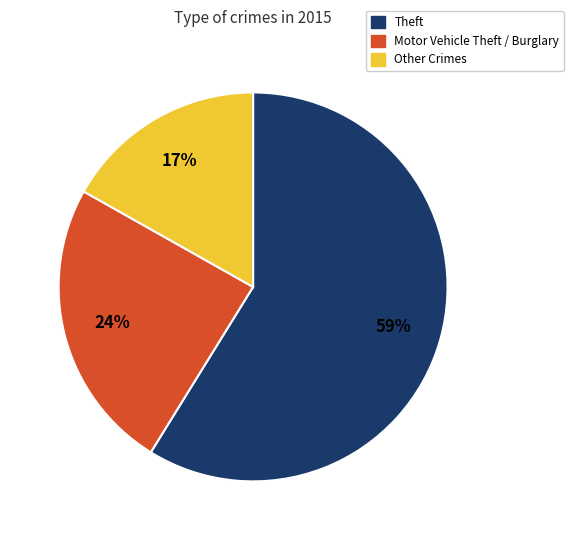

Is there a majority slice in this chart?

Yes